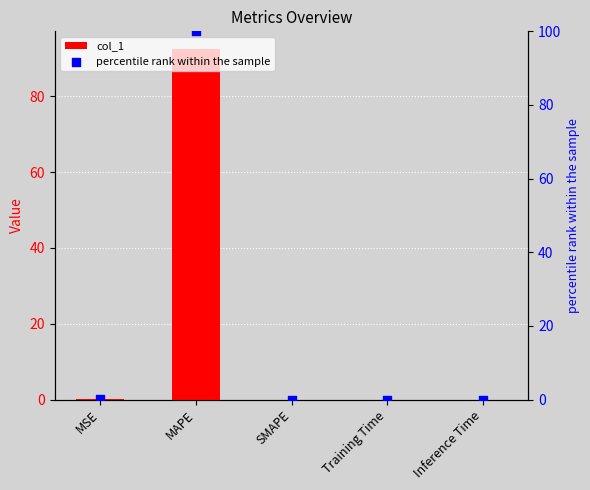

Which series has the widest spread of Y values?

percentile rank within the sample